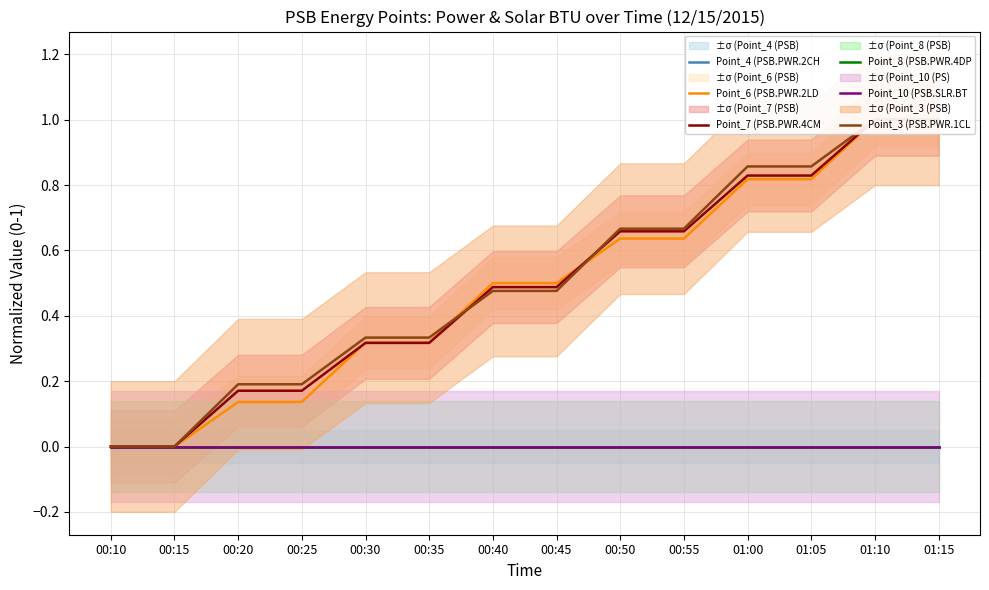

Reading left to right, what are all the values shown in this chart?

Point_4 (PSB.PWR.2CH: 00:10=0.0	00:15=0.0	00:20=0.0	00:25=0.0	00:30=0.0	00:35=0.0	00:40=0.0	00:45=0.0	00:50=0.0	00:55=0.0	01:00=0.0	01:05=0.0	01:10=0.0	01:15=0.0
Point_6 (PSB.PWR.2LD: 00:10=0.0	00:15=0.0	00:20=0.1	00:25=0.1	00:30=0.3	00:35=0.3	00:40=0.5	00:45=0.5	00:50=0.6	00:55=0.6	01:00=0.8	01:05=0.8	01:10=1.0	01:15=1.0
Point_7 (PSB.PWR.4CM: 00:10=0.0	00:15=0.0	00:20=0.2	00:25=0.2	00:30=0.3	00:35=0.3	00:40=0.5	00:45=0.5	00:50=0.7	00:55=0.7	01:00=0.8	01:05=0.8	01:10=1.0	01:15=1.0
Point_8 (PSB.PWR.4DP: 00:10=0.0	00:15=0.0	00:20=0.0	00:25=0.0	00:30=0.0	00:35=0.0	00:40=0.0	00:45=0.0	00:50=0.0	00:55=0.0	01:00=0.0	01:05=0.0	01:10=0.0	01:15=0.0
Point_10 (PSB.SLR.BT: 00:10=0.0	00:15=0.0	00:20=0.0	00:25=0.0	00:30=0.0	00:35=0.0	00:40=0.0	00:45=0.0	00:50=0.0	00:55=0.0	01:00=0.0	01:05=0.0	01:10=0.0	01:15=0.0
Point_3 (PSB.PWR.1CL: 00:10=0.0	00:15=0.0	00:20=0.2	00:25=0.2	00:30=0.3	00:35=0.3	00:40=0.5	00:45=0.5	00:50=0.7	00:55=0.7	01:00=0.9	01:05=0.9	01:10=1.0	01:15=1.0